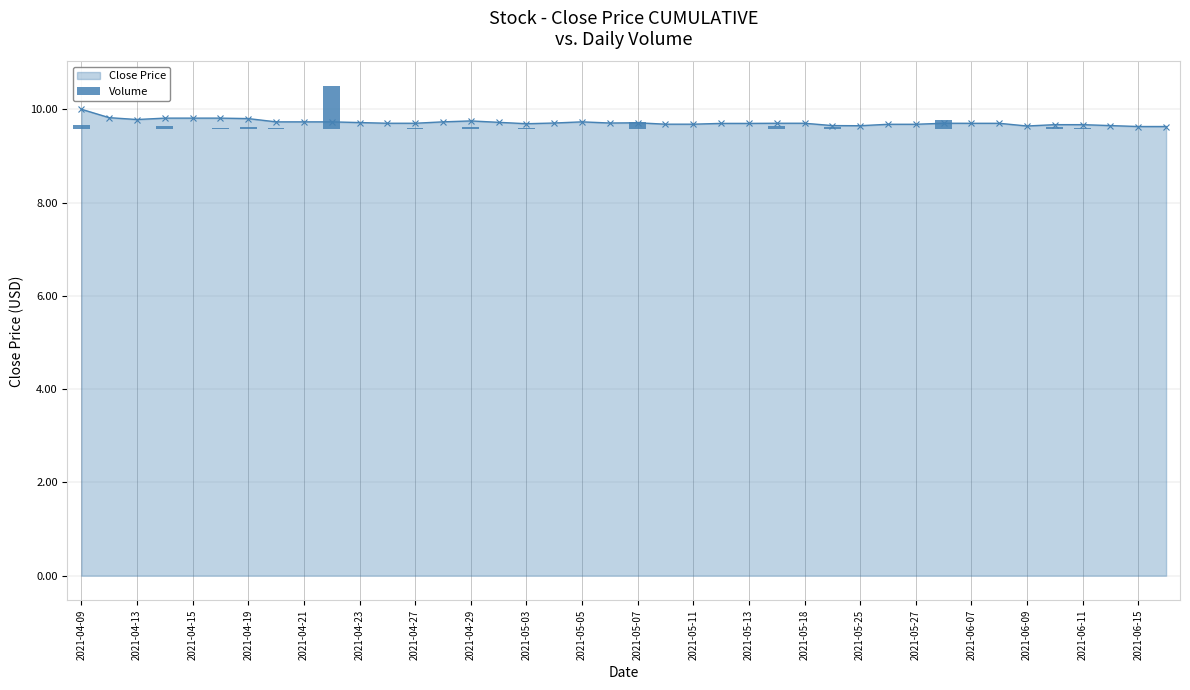

Is it true that Close Price equals 15.5 at 2021-05-05?

False